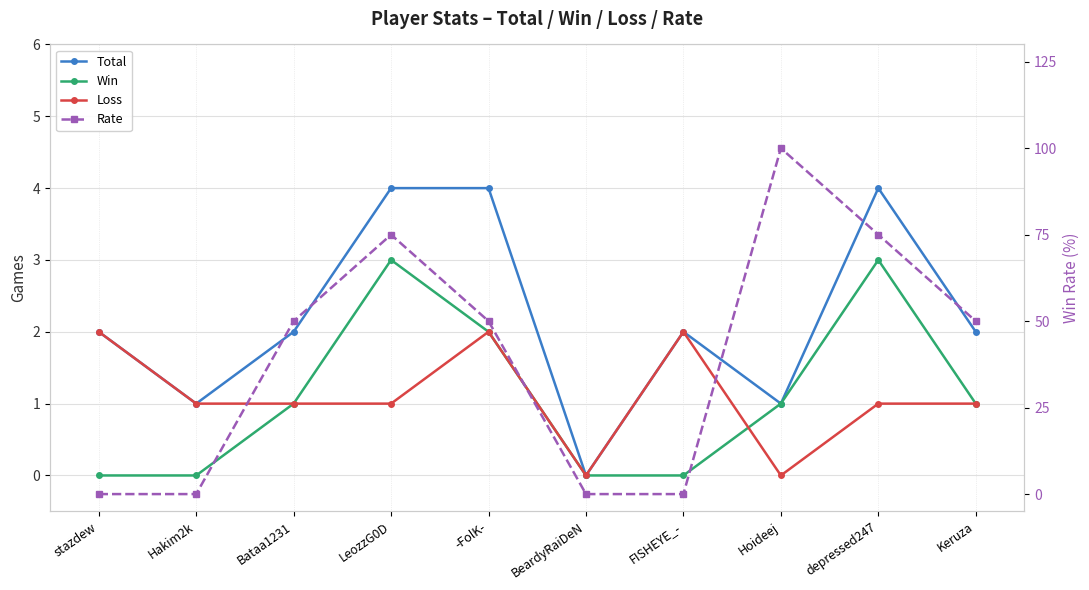

At which label does Win first exceed 1?

LeozzG0D